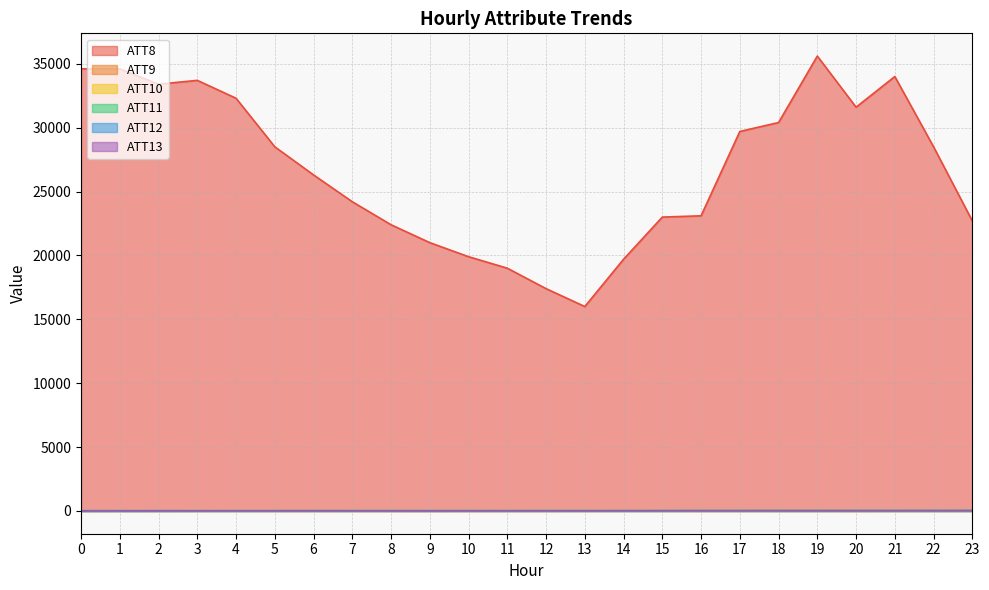

How many values in the ATT9 series exceed 6?

12